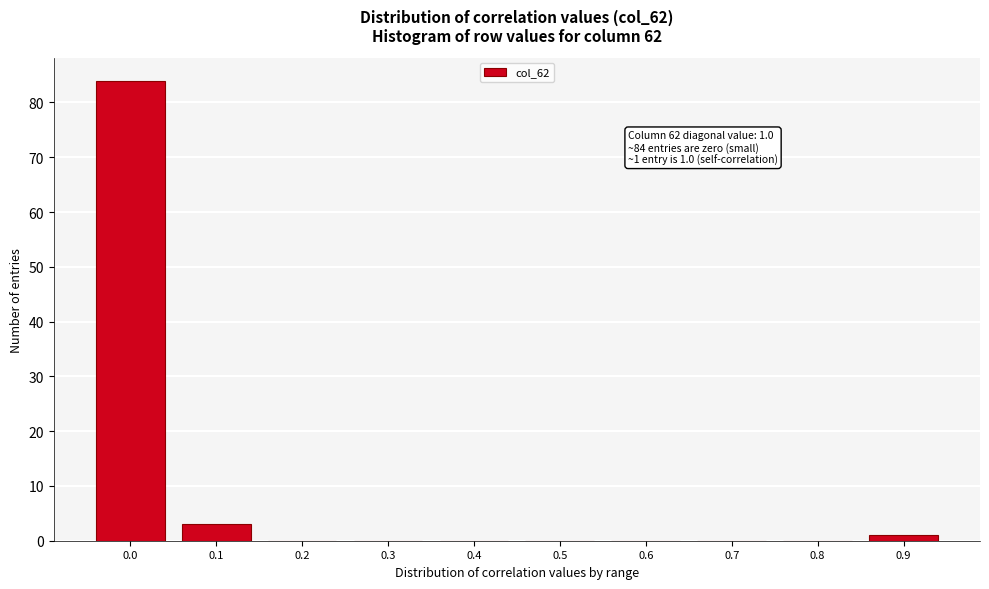

Reading left to right, what are all the values shown in this chart?

0.0=84	0.1=3	0.2=0	0.3=0	0.4=0	0.5=0	0.6=0	0.7=0	0.8=0	0.9=1